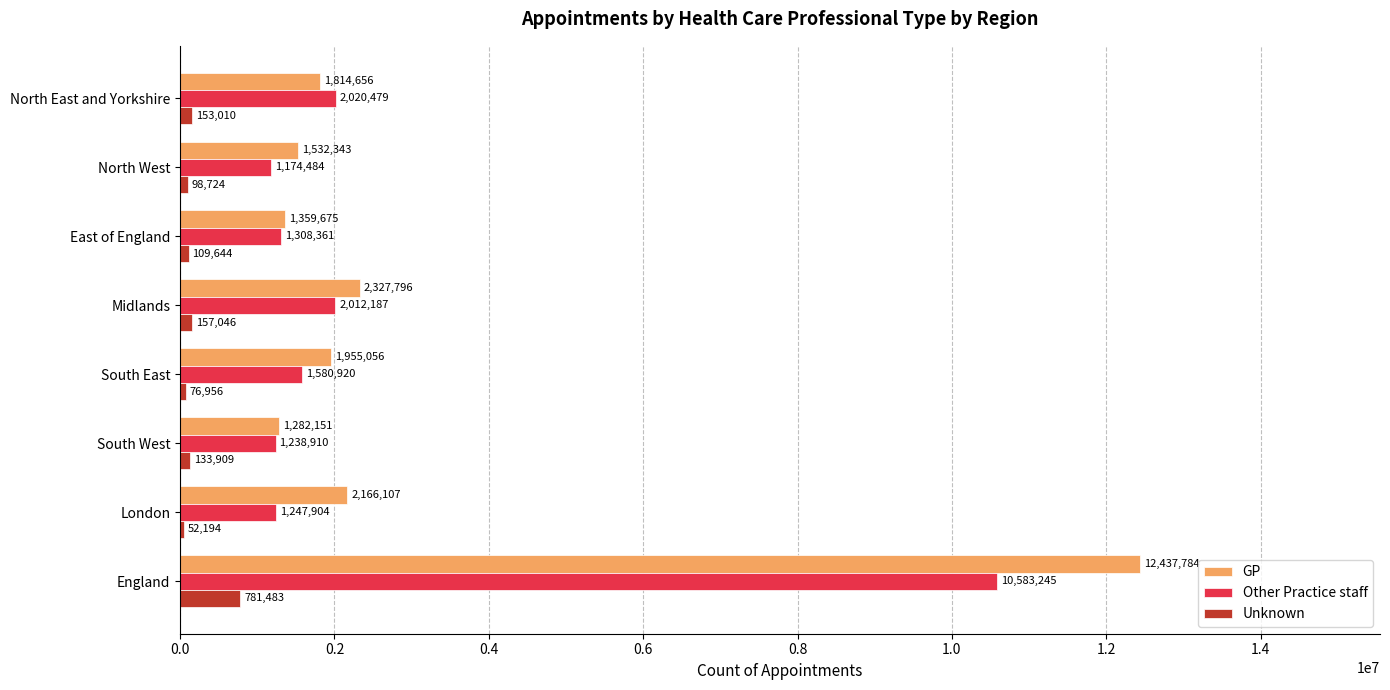

How many categories are shown in the chart?

8